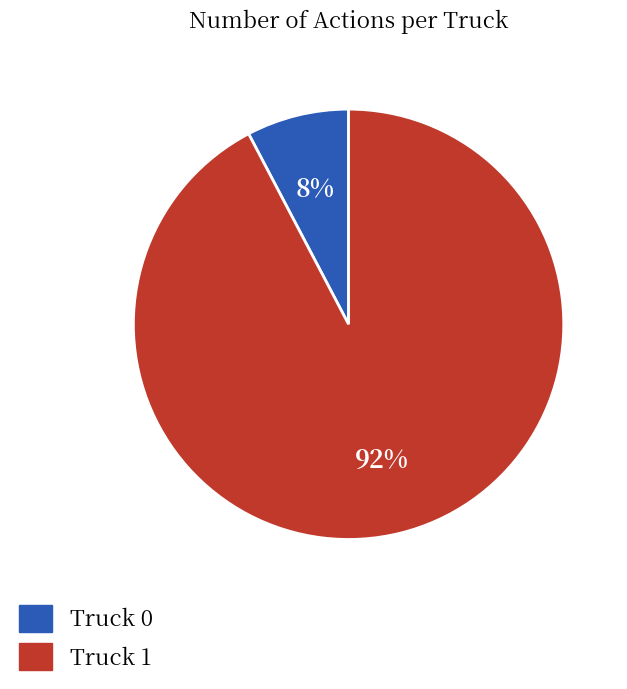

To the nearest percent, what is the average slice percentage?

50%